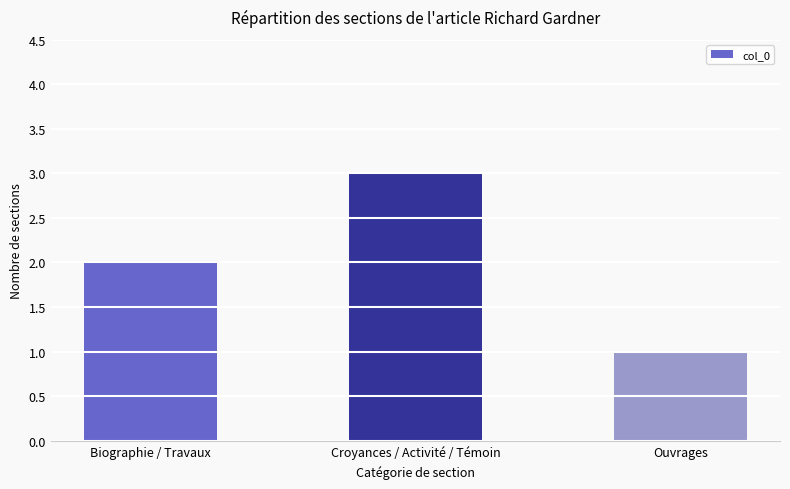

Reading left to right, list all the values displayed in this chart.

2	3	1